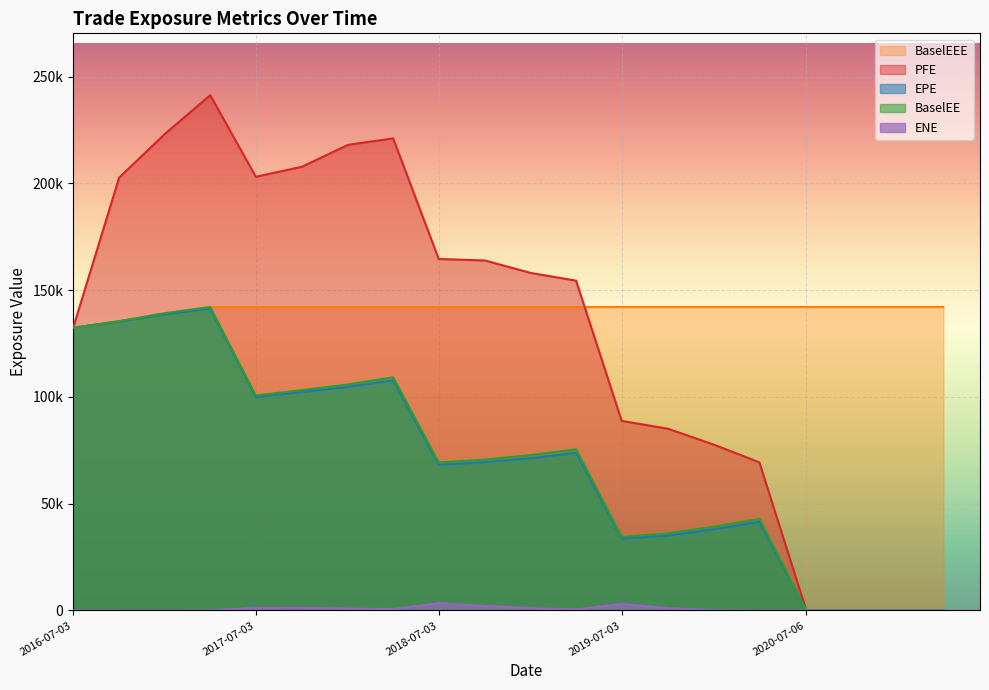

What is the average value of the PFE series?

130604.0